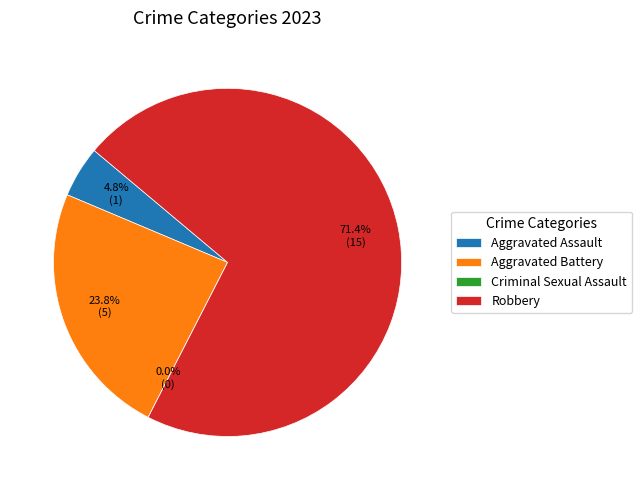

Does Robbery represent more than half of the total?

Yes